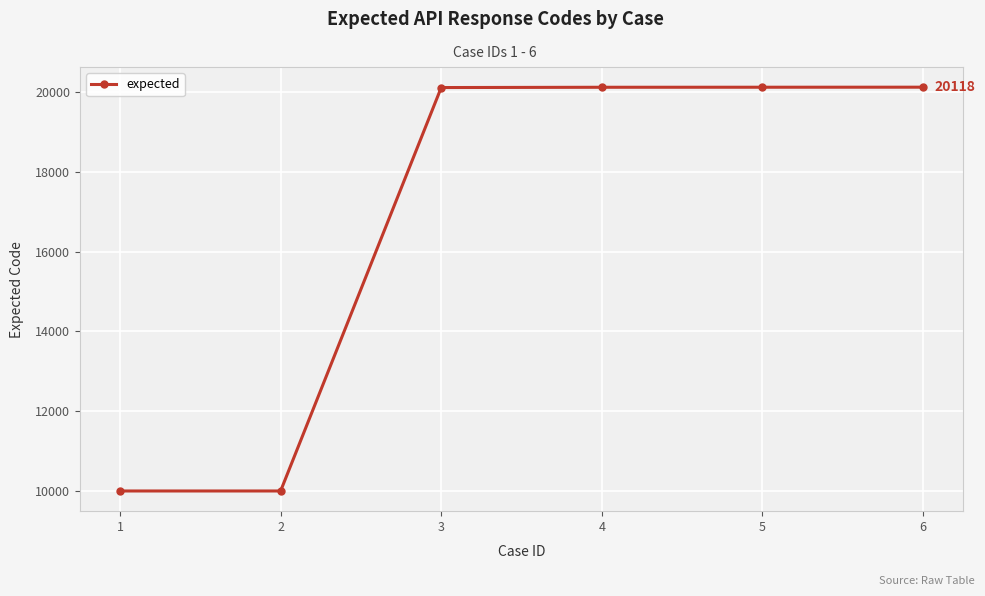

True or false: the data has more than 2 interior local peaks.

False